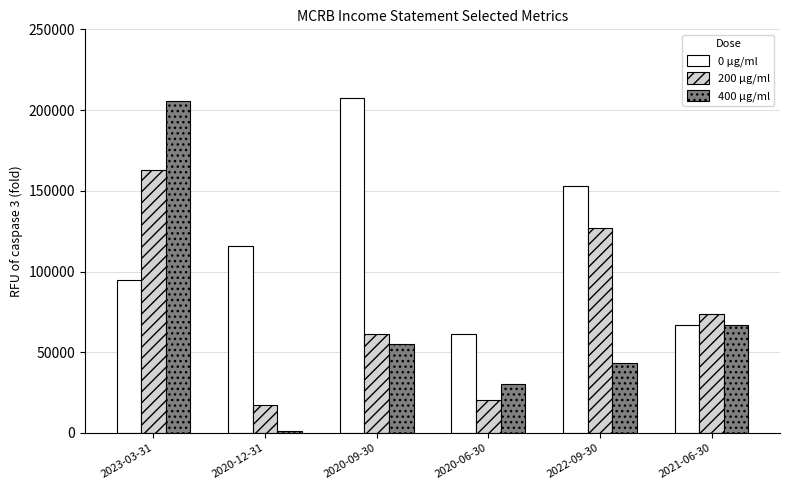

At which label does 400 µg/ml reach its minimum?

2020-12-31